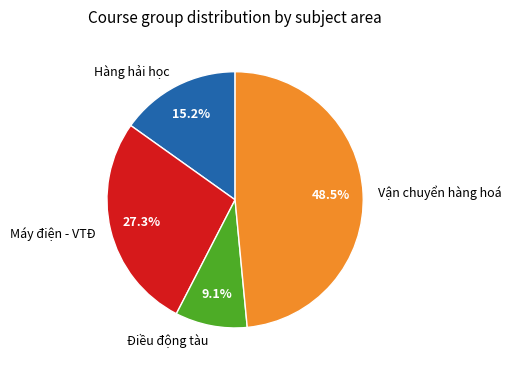

Which category has the smallest portion of the pie?

Điều động tàu